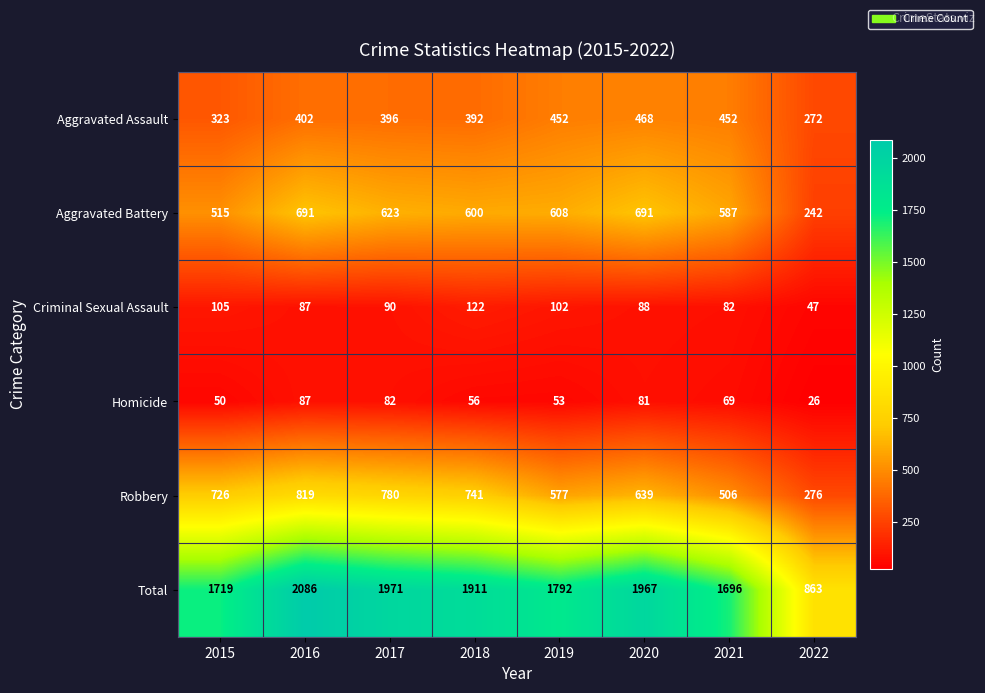

What is the sum of the Criminal Sexual Assault values at 2018 and 2021?

204